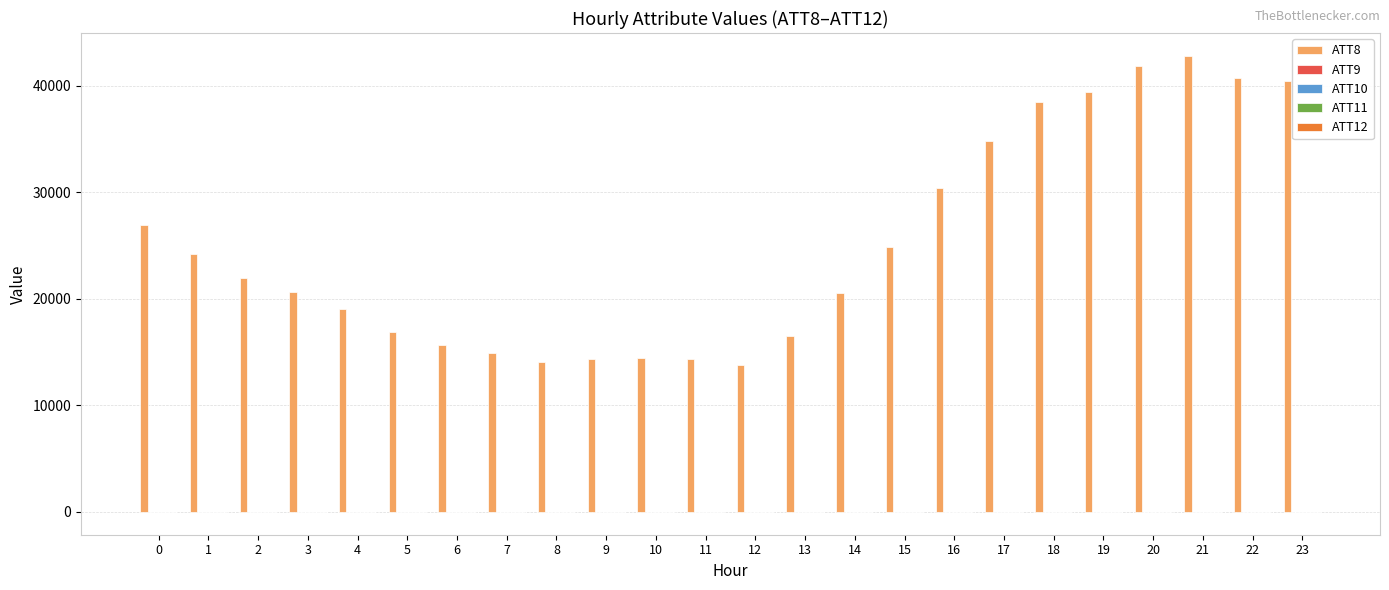

Which series has the largest total across all categories?

ATT8